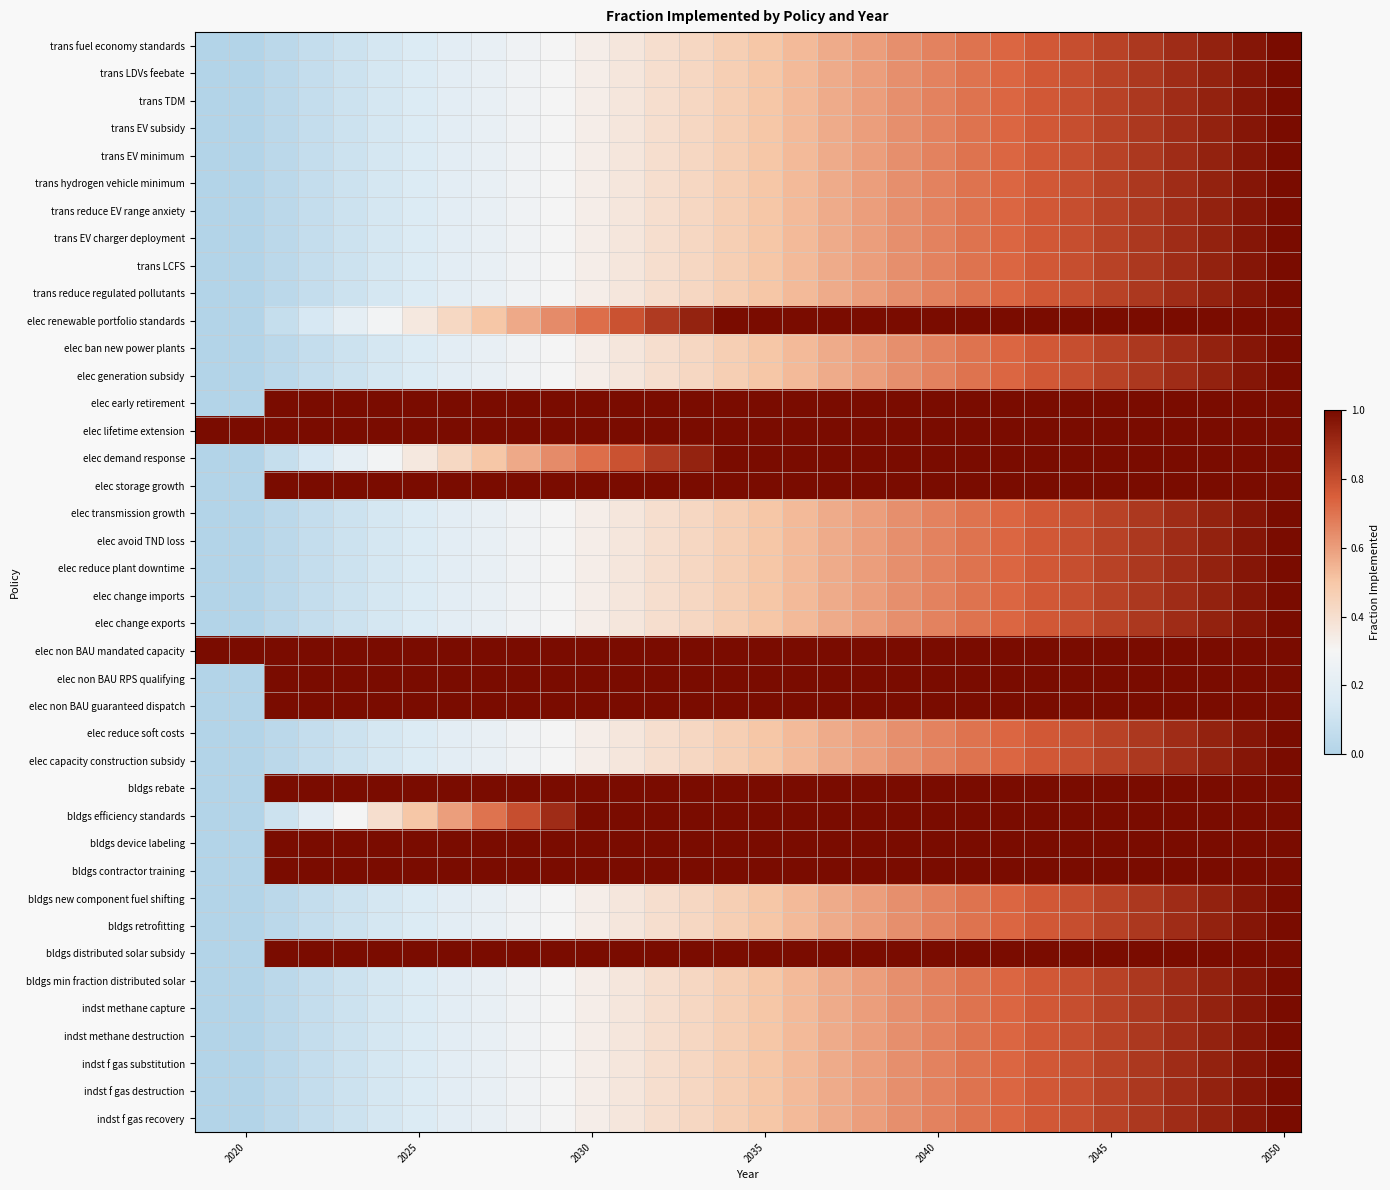

How many categories are shown in the chart?

32